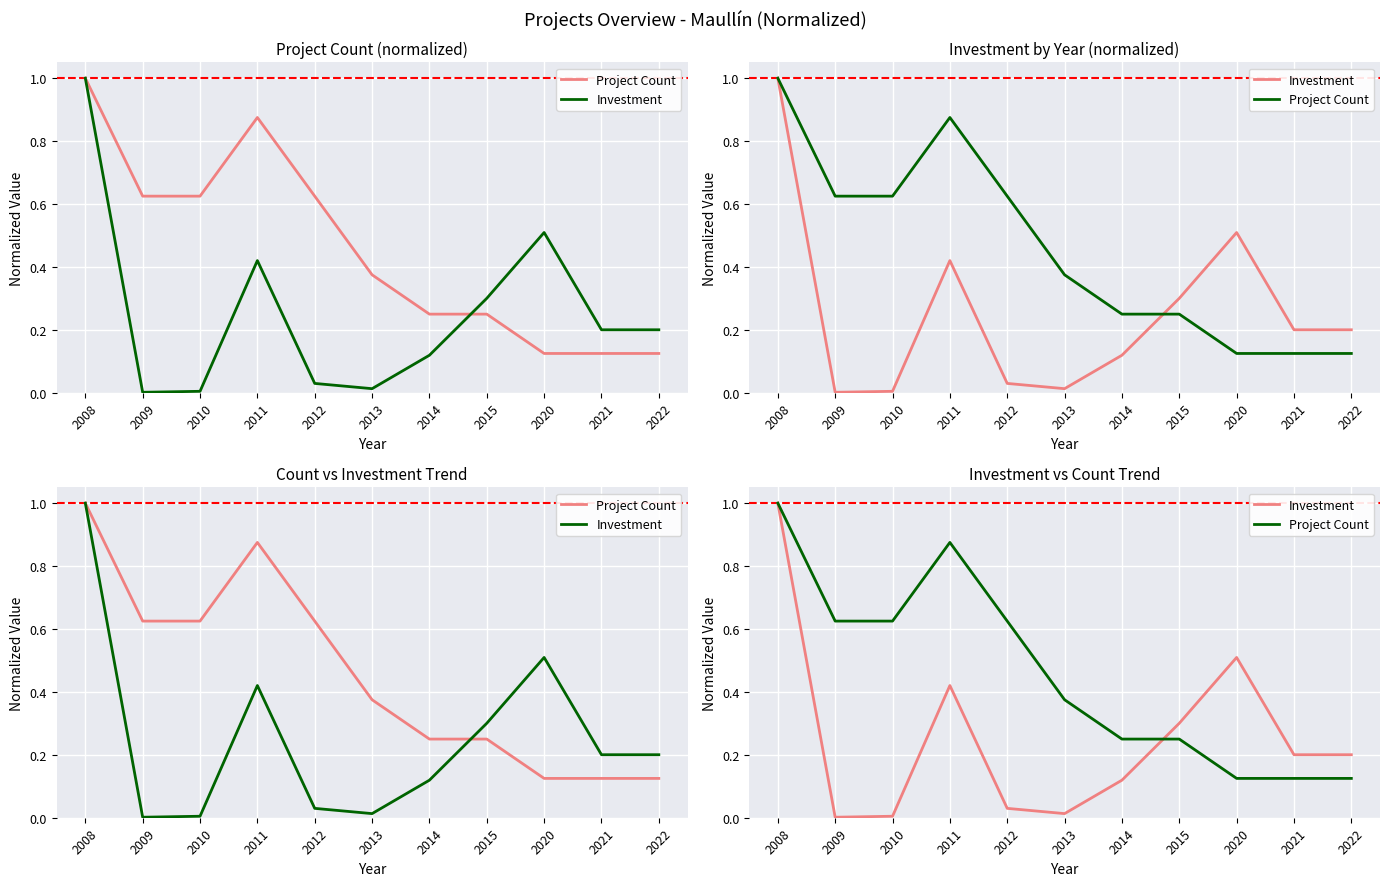

At how many categories does at least one series exceed 0?

11